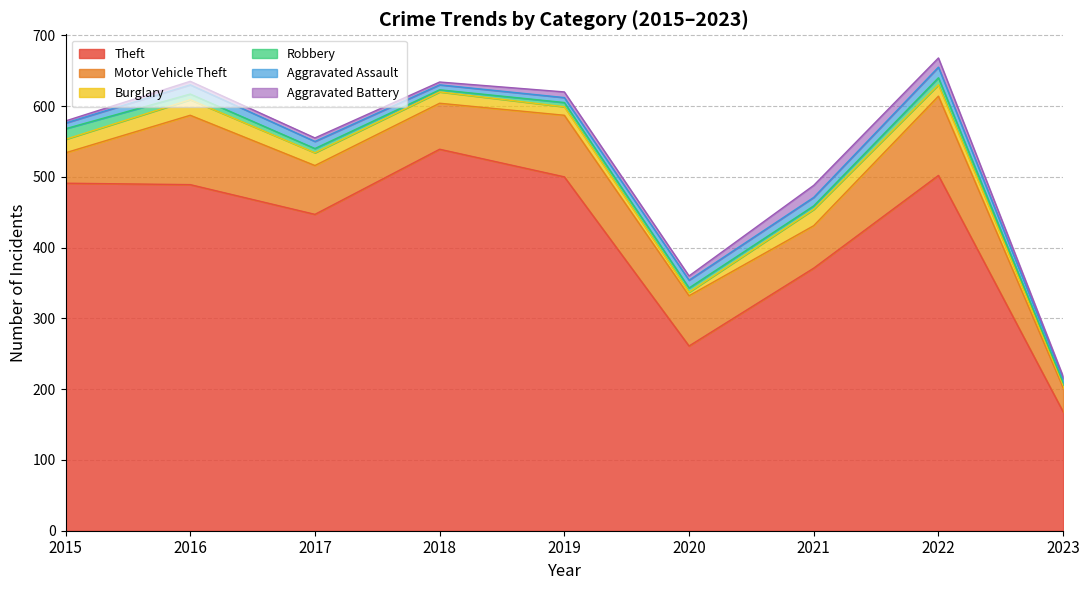

After their last crossing, which series has the higher values: Robbery or Aggravated Assault?

Aggravated Assault